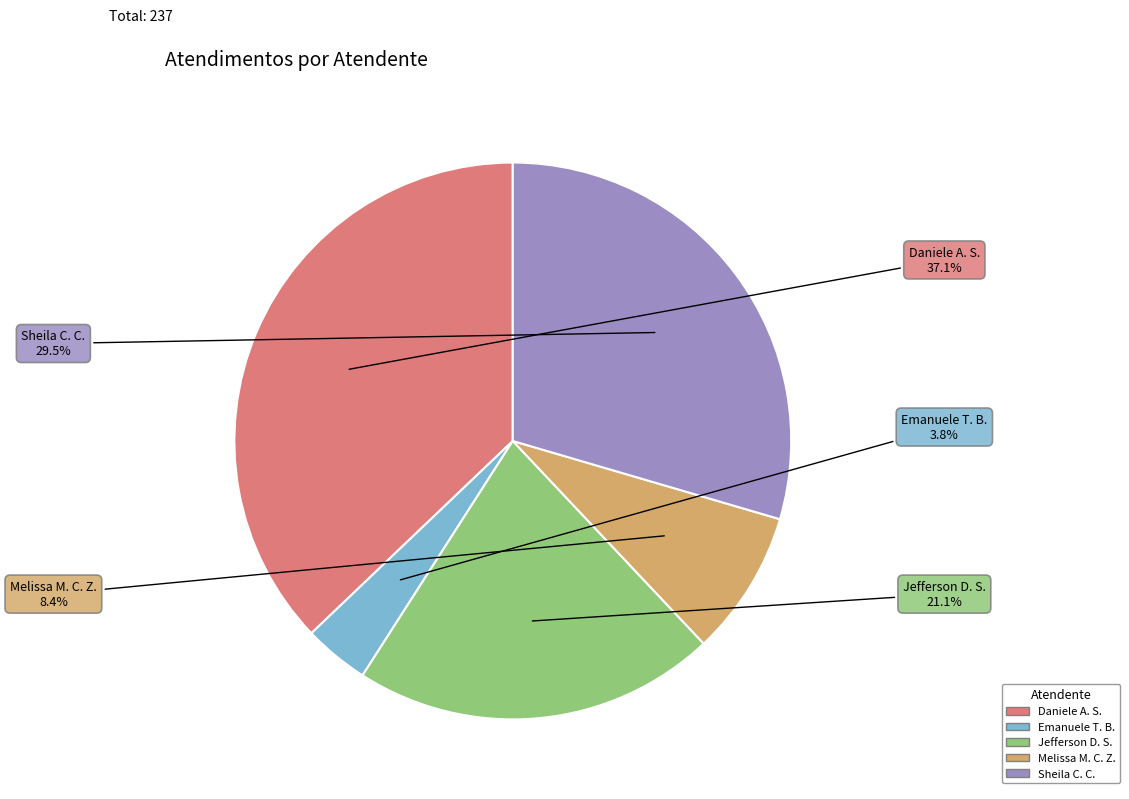

Is there a majority slice in this chart?

No